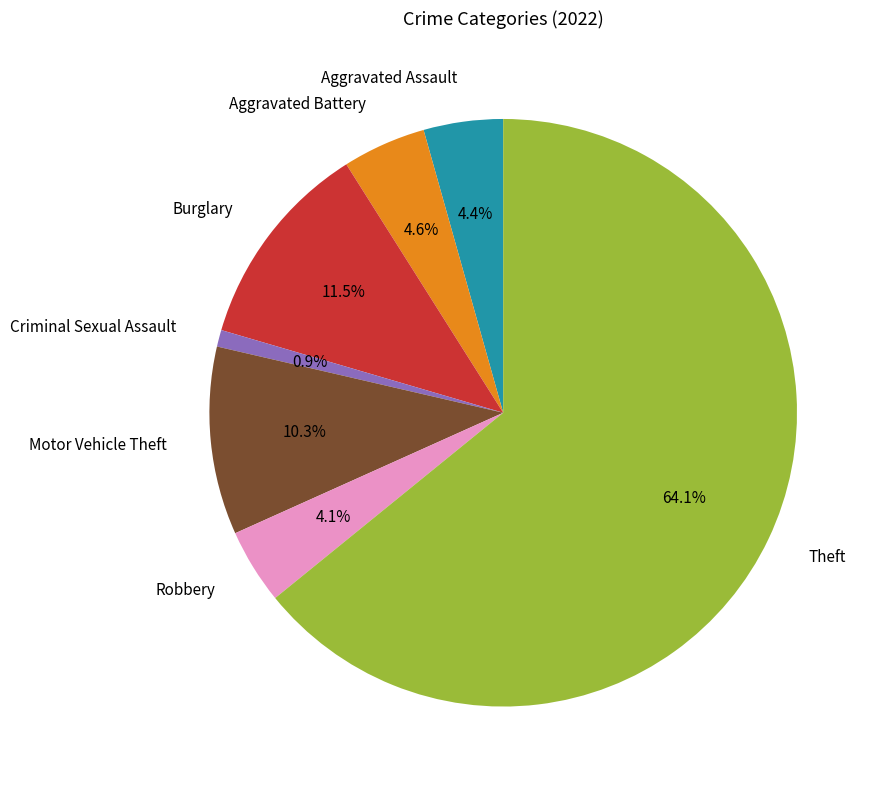

Which category has the biggest portion of the pie?

Theft